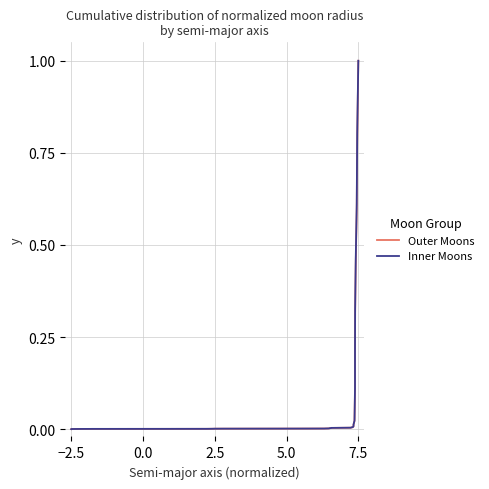

What is the difference between the maximum and second lowest values in the Inner Moons series?

1.0